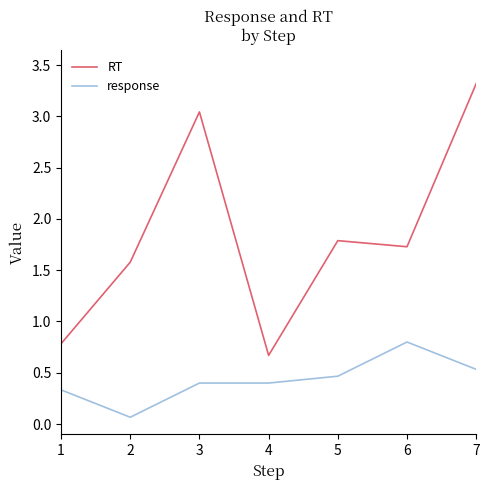

True or false: RT and response intersect in this chart.

False